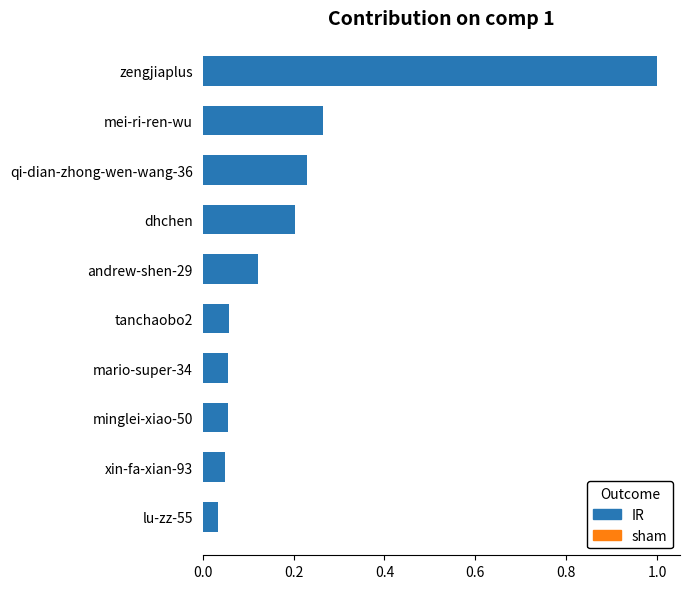

How many bars are there in total?

10